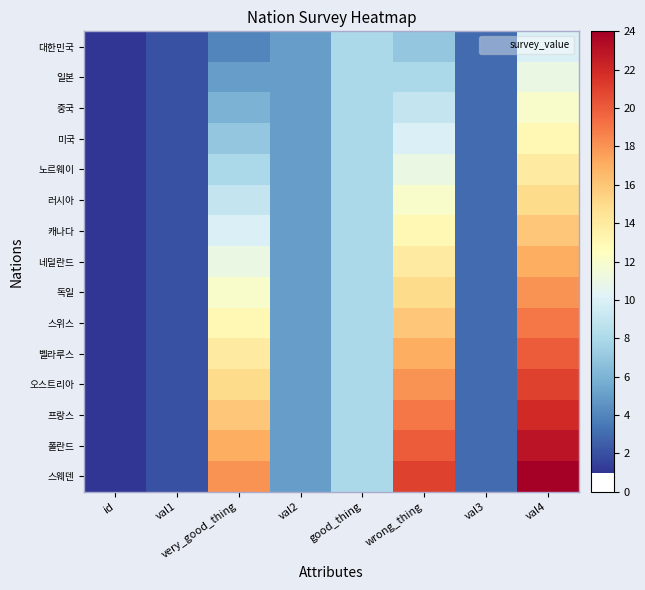

Rank the series by their maximum value, from highest to lowest.

스웨덴, 폴란드, 프랑스, 오스트리아, 벨라루스, 스위스, 독일, 네덜란드, 캐나다, 러시아, 노르웨이, 미국, 중국, 일본, 대한민국